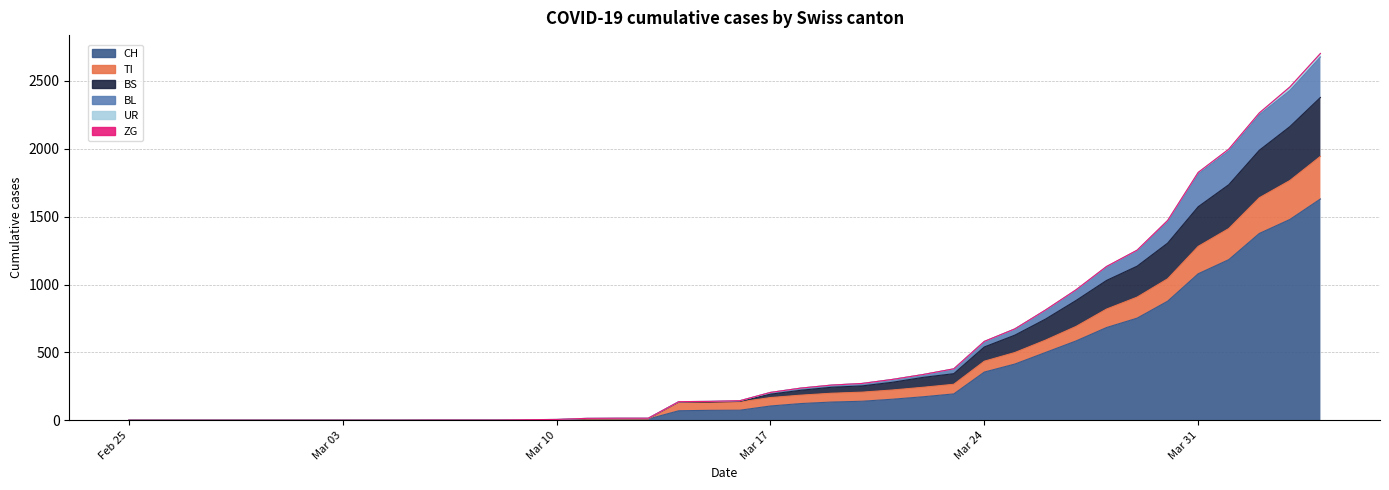

Is it true that TI equals 907 at 2020-03-29?

True